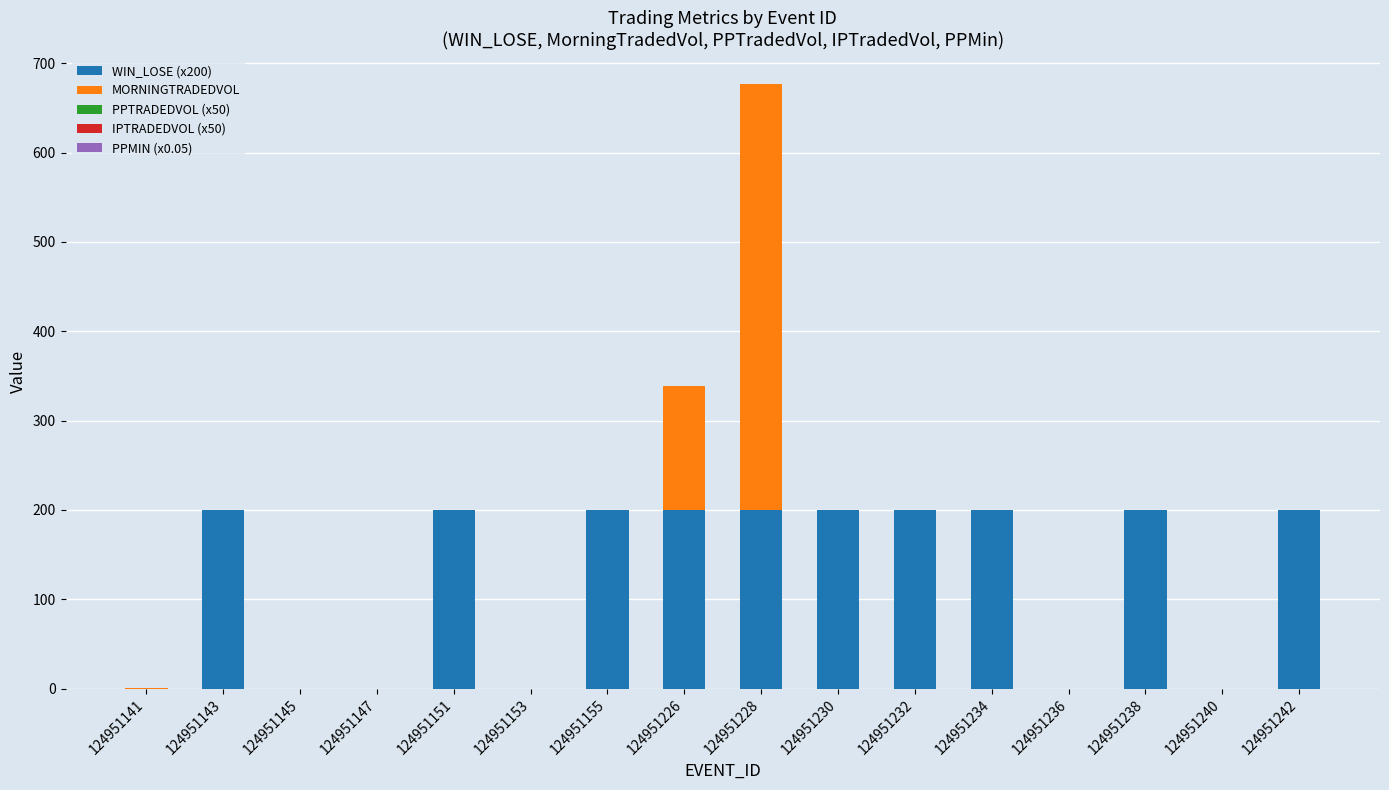

True or false: WIN_LOSE (x200) has a value of 349.7 at 124951242.

False